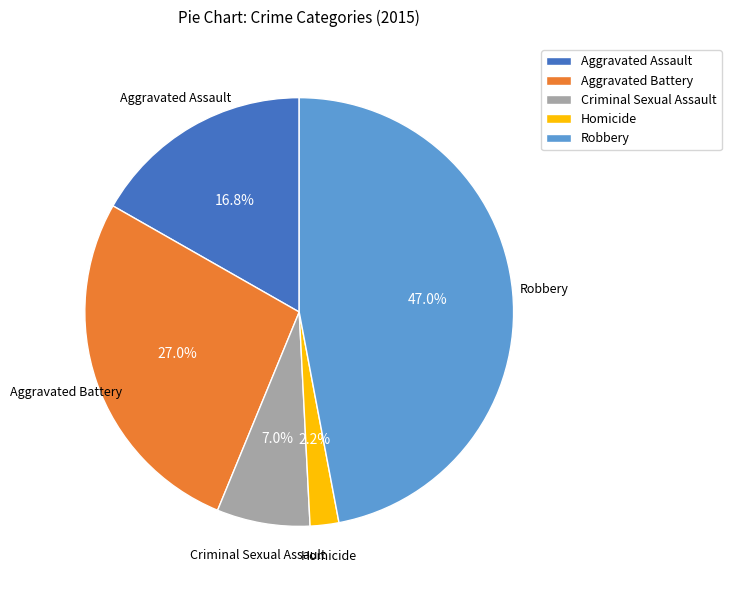

How much of the chart is everything except Aggravated Battery?

73.0%